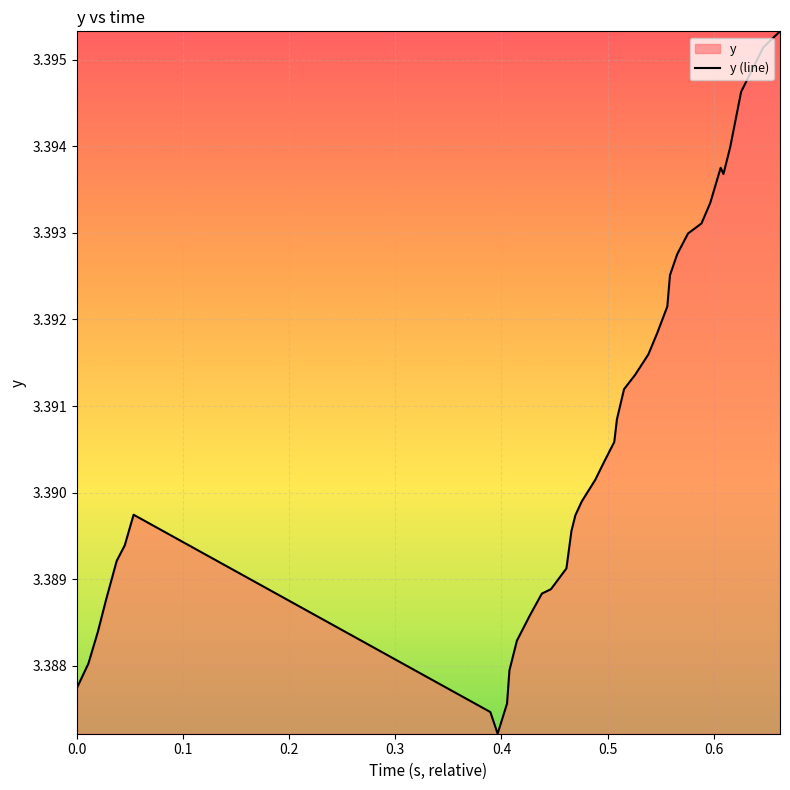

Does the chart display data point markers on the line(s)?

No